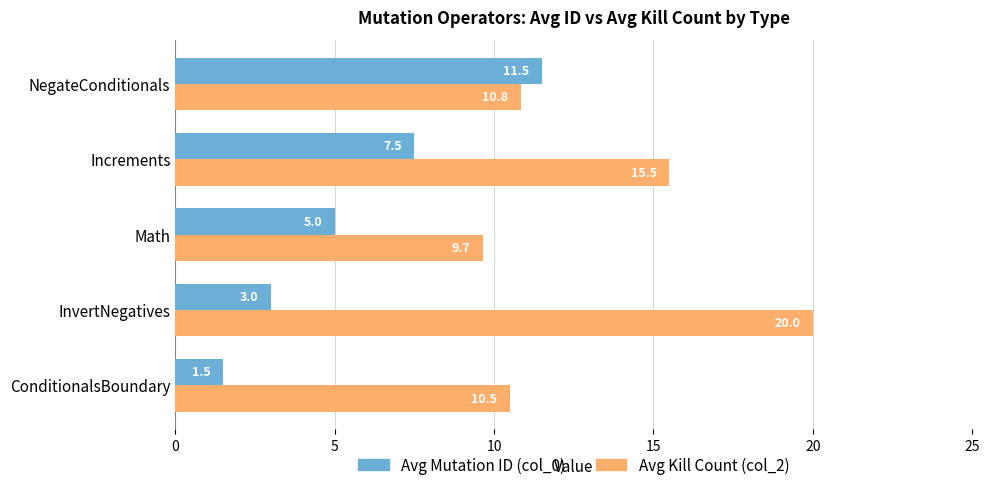

Rank the series at Increments from highest to lowest value.

Avg Kill Count (col_2), Avg Mutation ID (col_0)